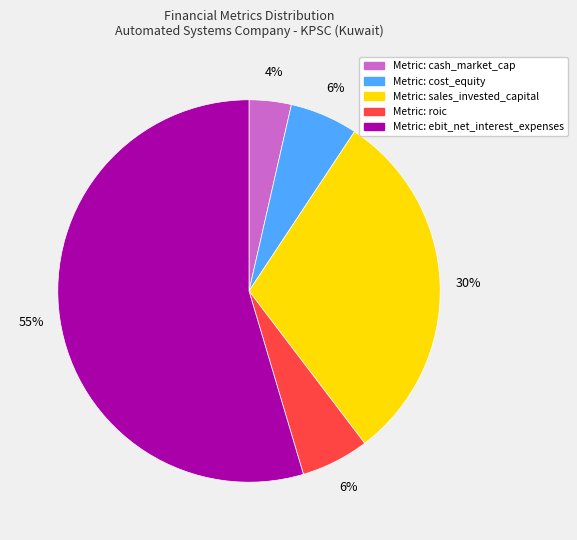

To the nearest percent, what is the average slice percentage?

20%